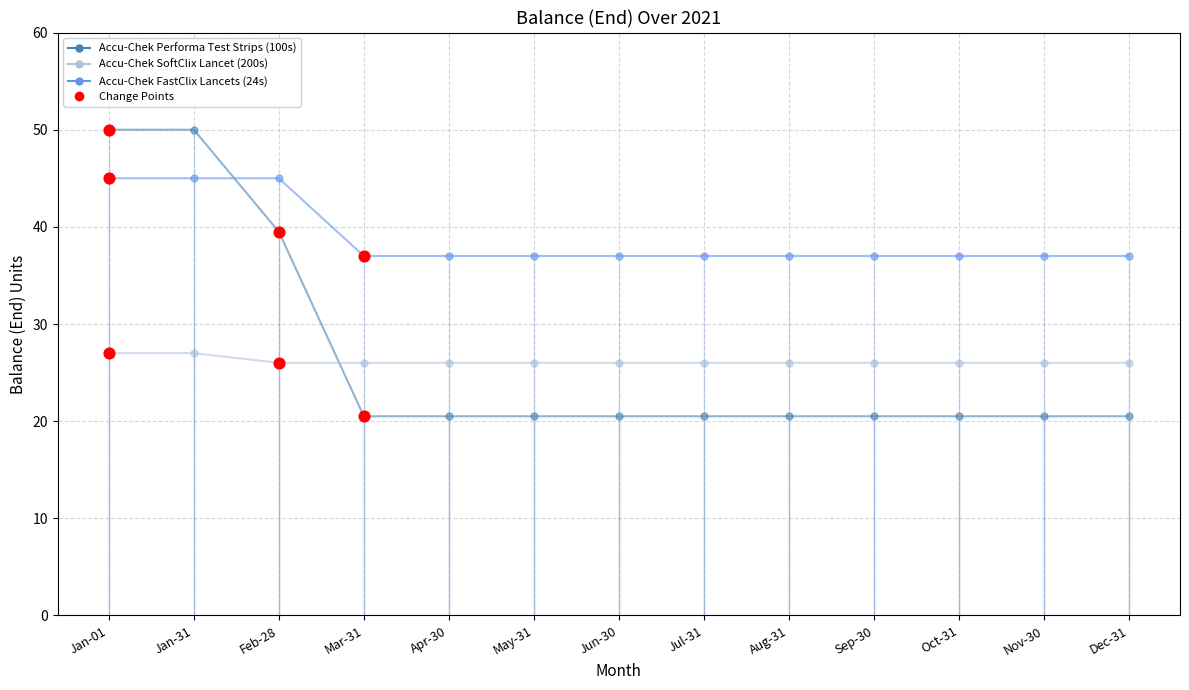

What is the total value across all series at Oct-31?

83.5